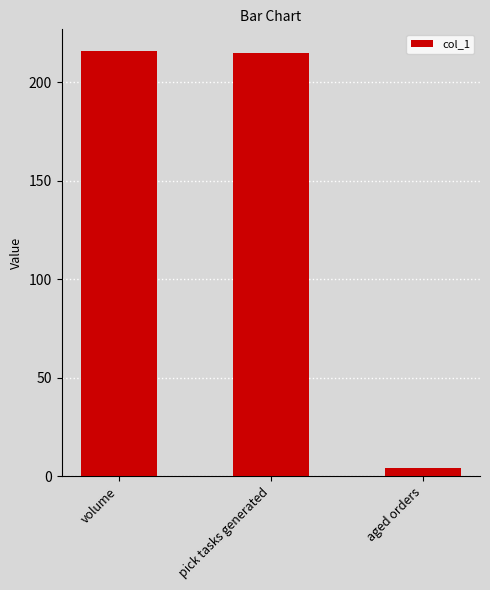

Count the number of categories in the chart.

3